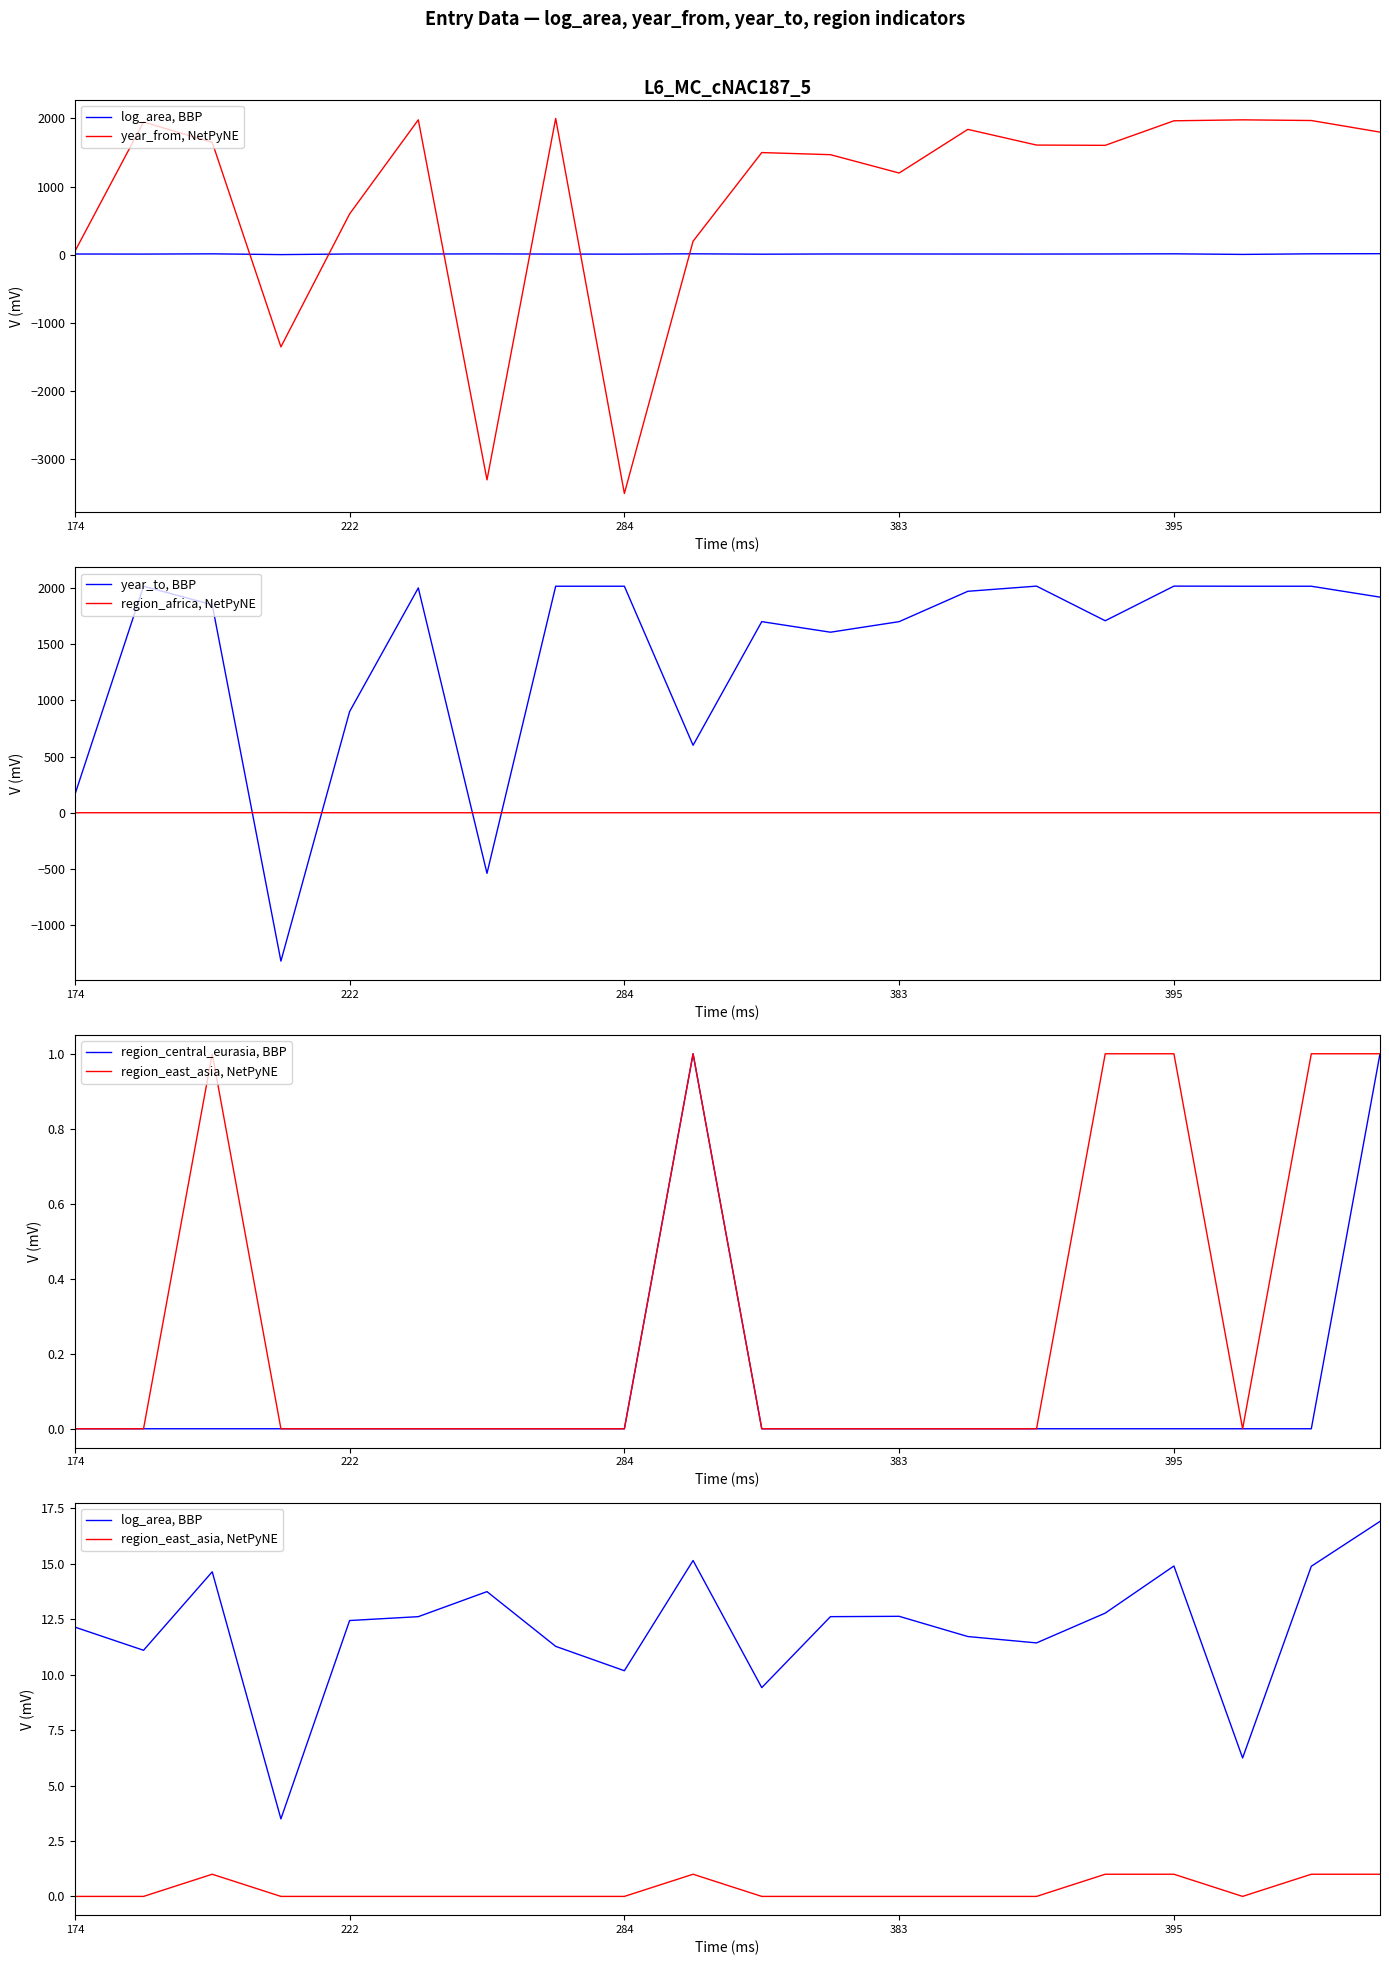

The value of year_to, BBP at 383 is 2613. True or false?

False